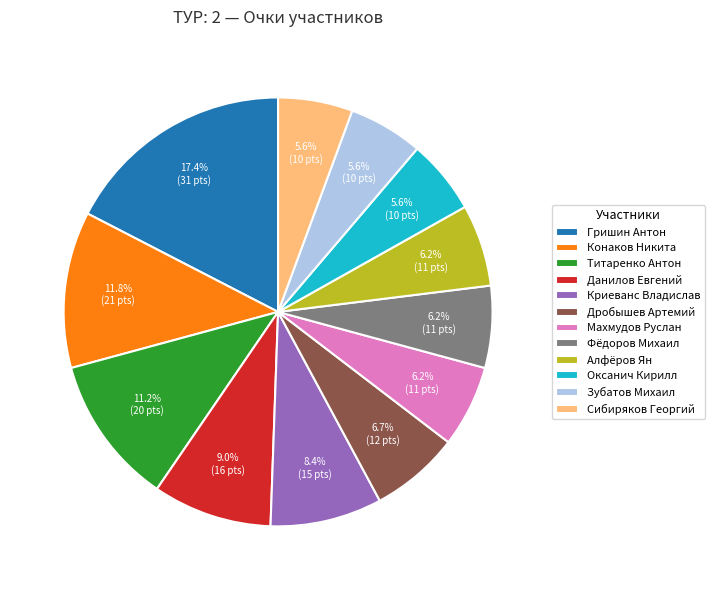

What percentage is the Гришин Антон slice, to the nearest percent?

17%